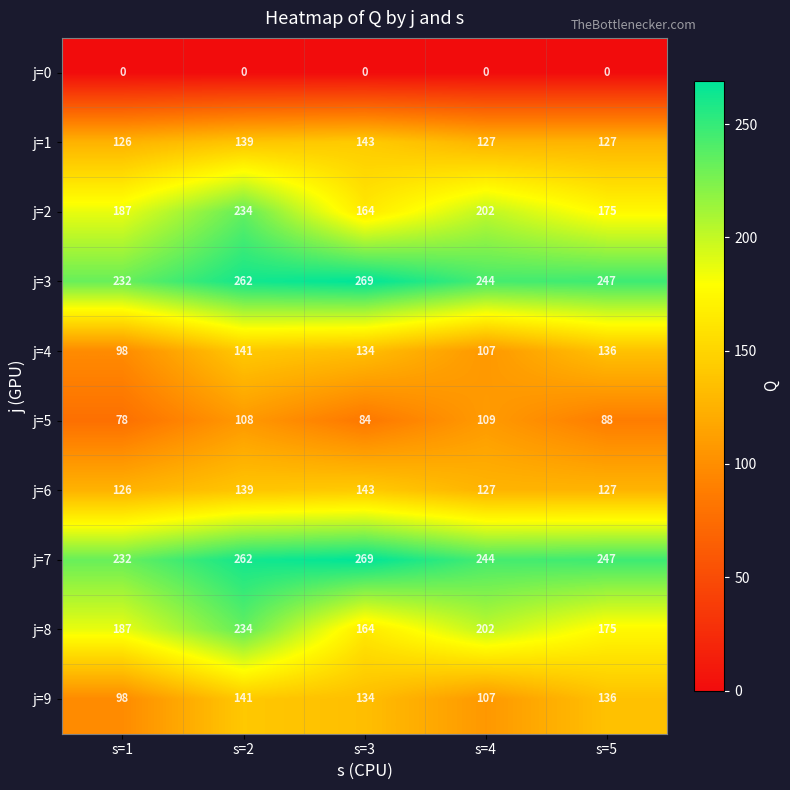

What is the total value across all series at s=2?

1660